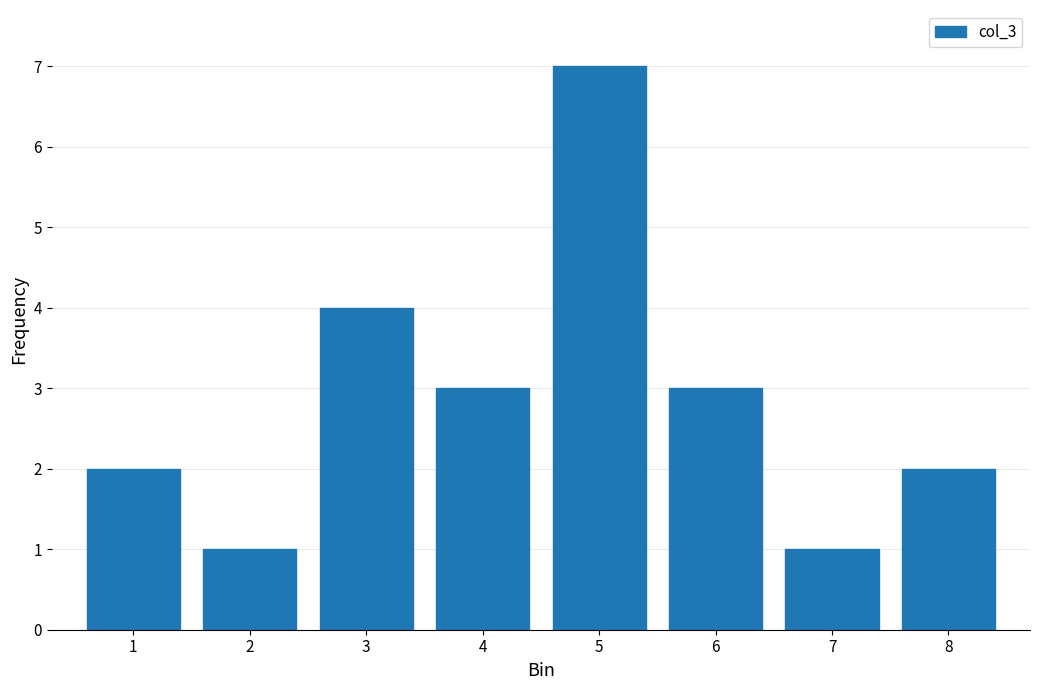

Reading left to right, extract all data points from this chart.

1=2	2=1	3=4	4=3	5=7	6=3	7=1	8=2